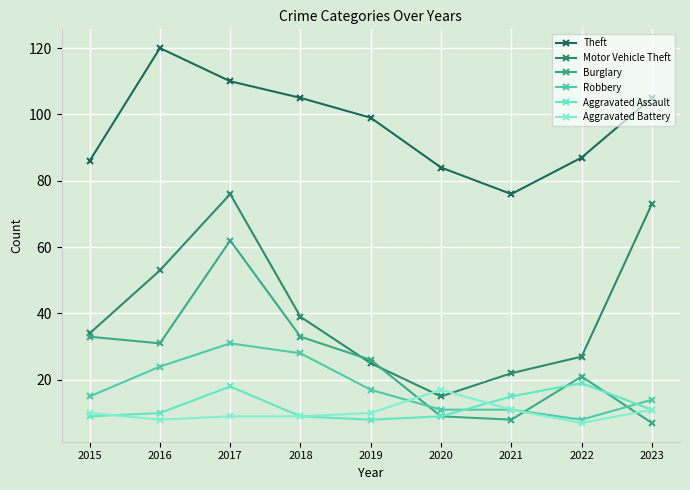

List the series in order of their peak value, lowest first.

Aggravated Battery, Aggravated Assault, Robbery, Burglary, Motor Vehicle Theft, Theft